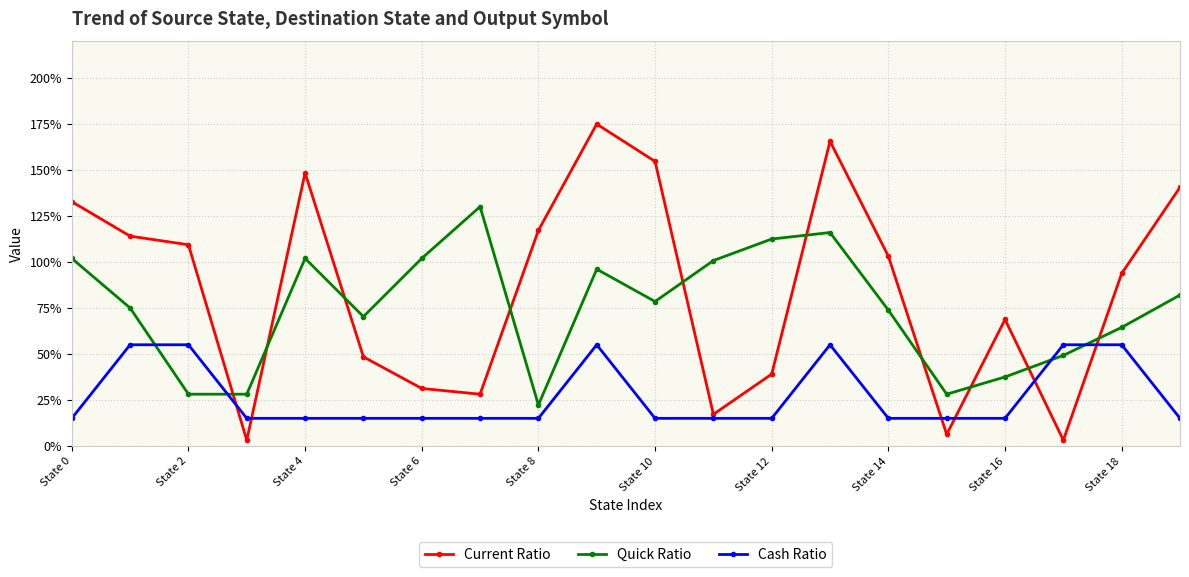

Which series has the widest spread of values?

Current Ratio